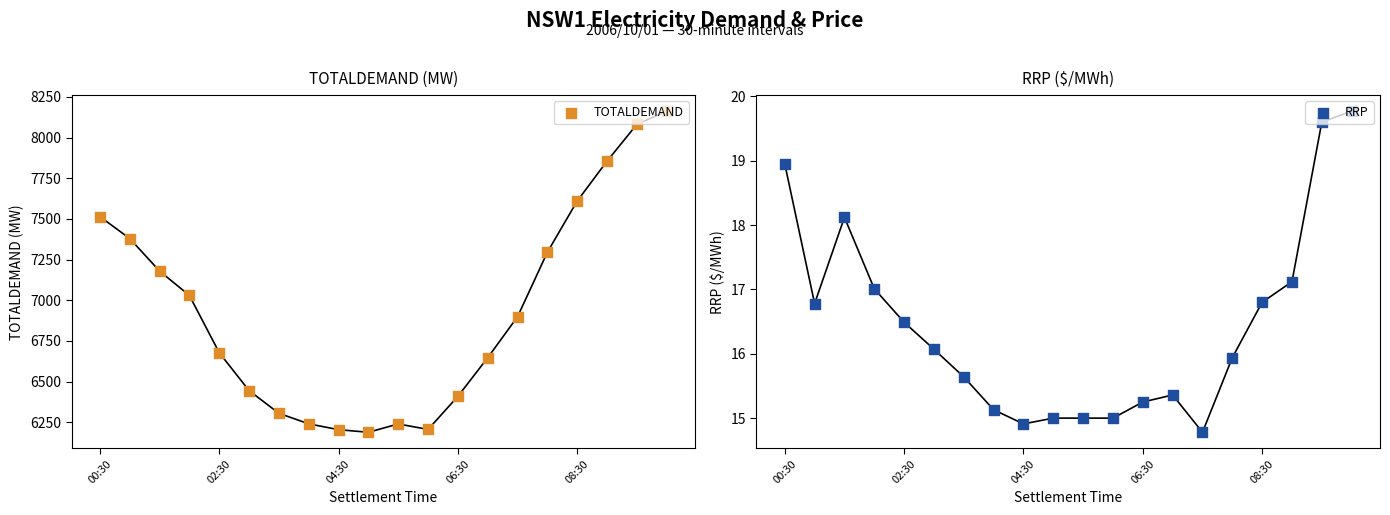

At which category is the sum across all series the highest?

19